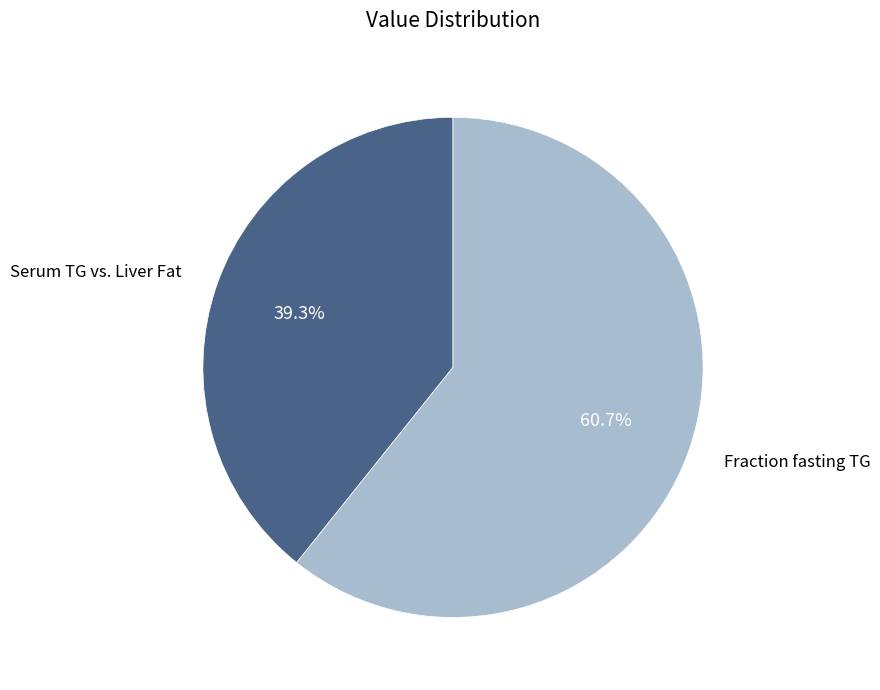

Does any single category account for the majority?

Yes